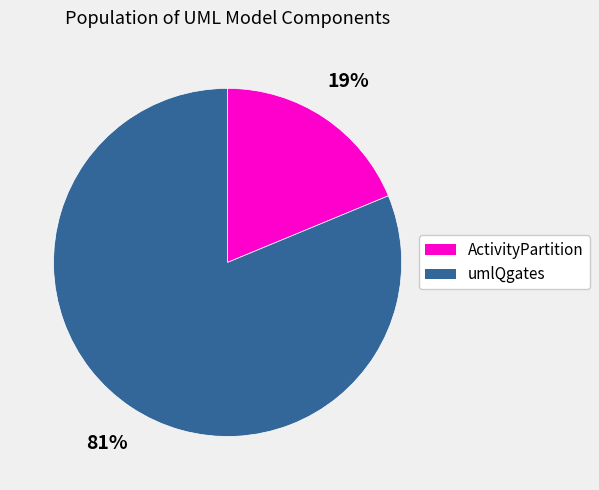

Which slice is the largest?

umlQgates